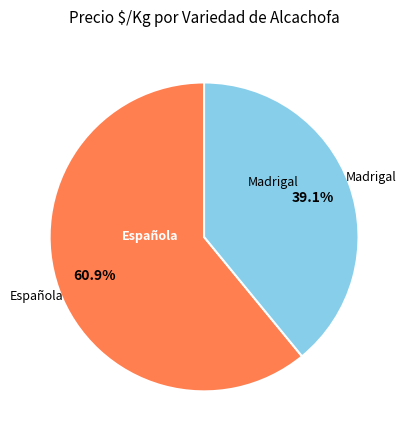

Is there any slice that represents more than half of the pie?

Yes